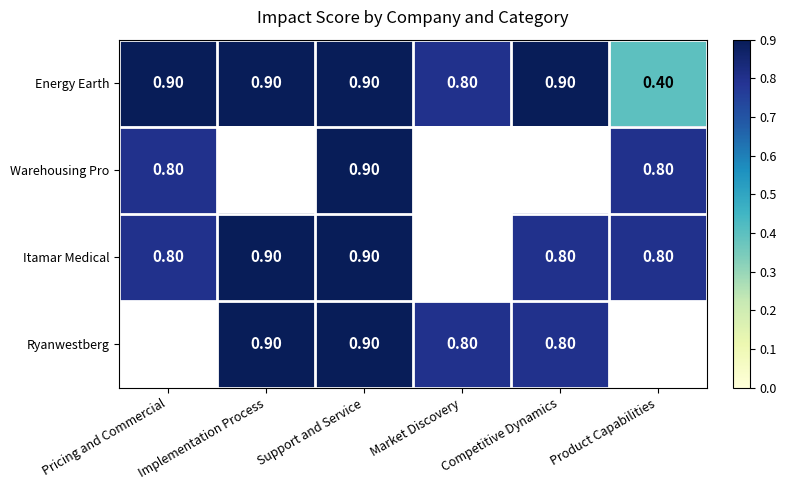

What is the difference between the maximum and minimum values in the Energy Earth series?

0.5